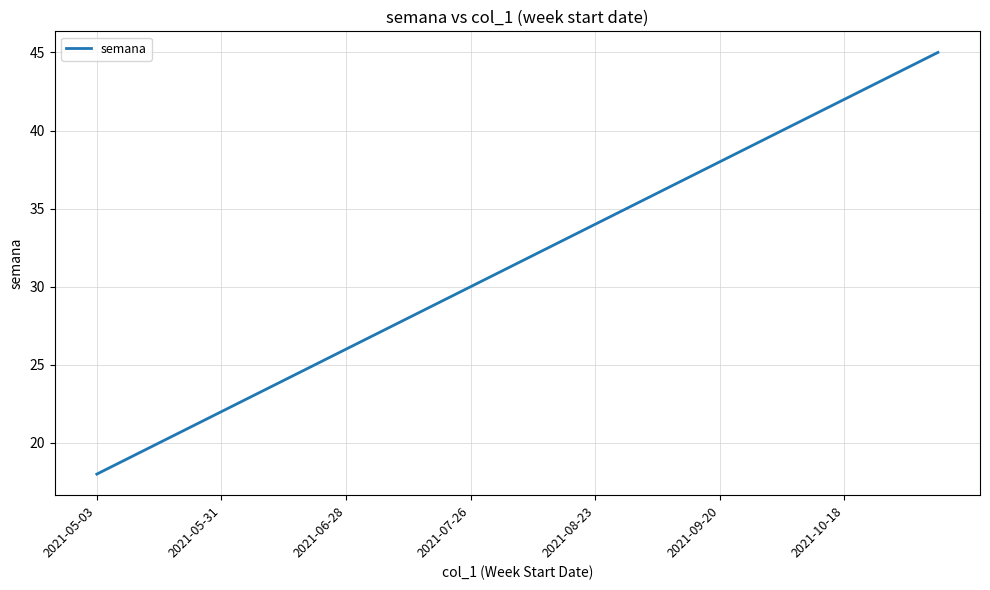

What is the smallest value displayed?

18